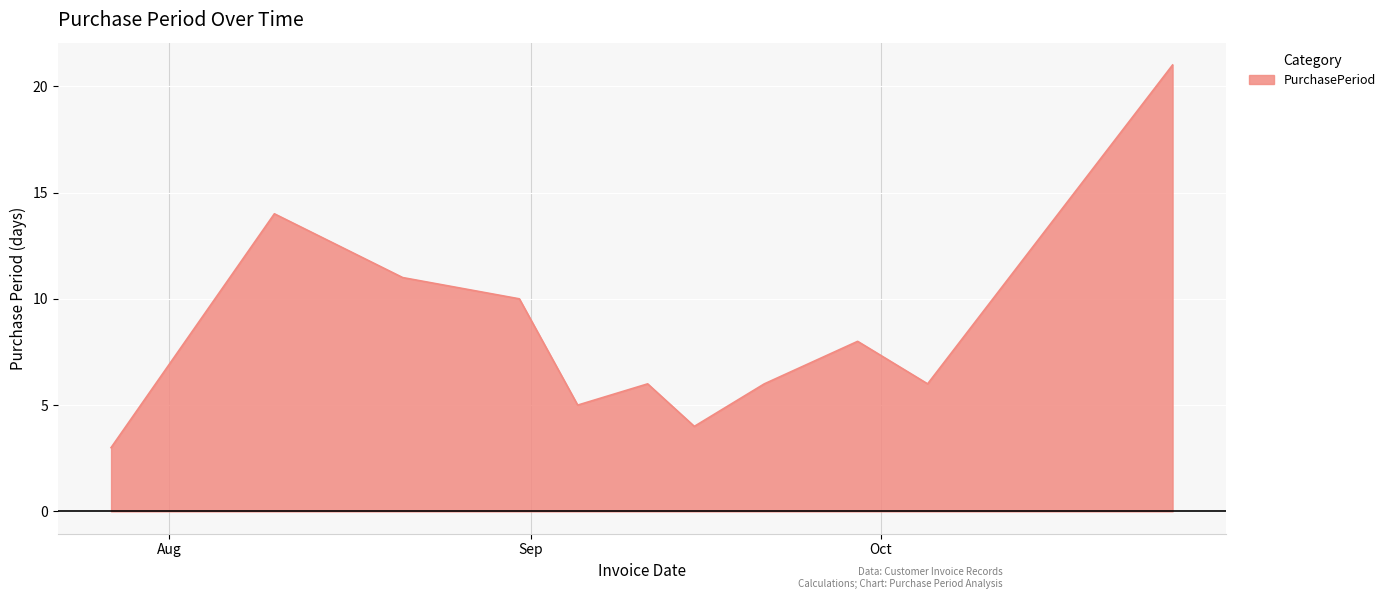

What is the greatest value displayed?

21